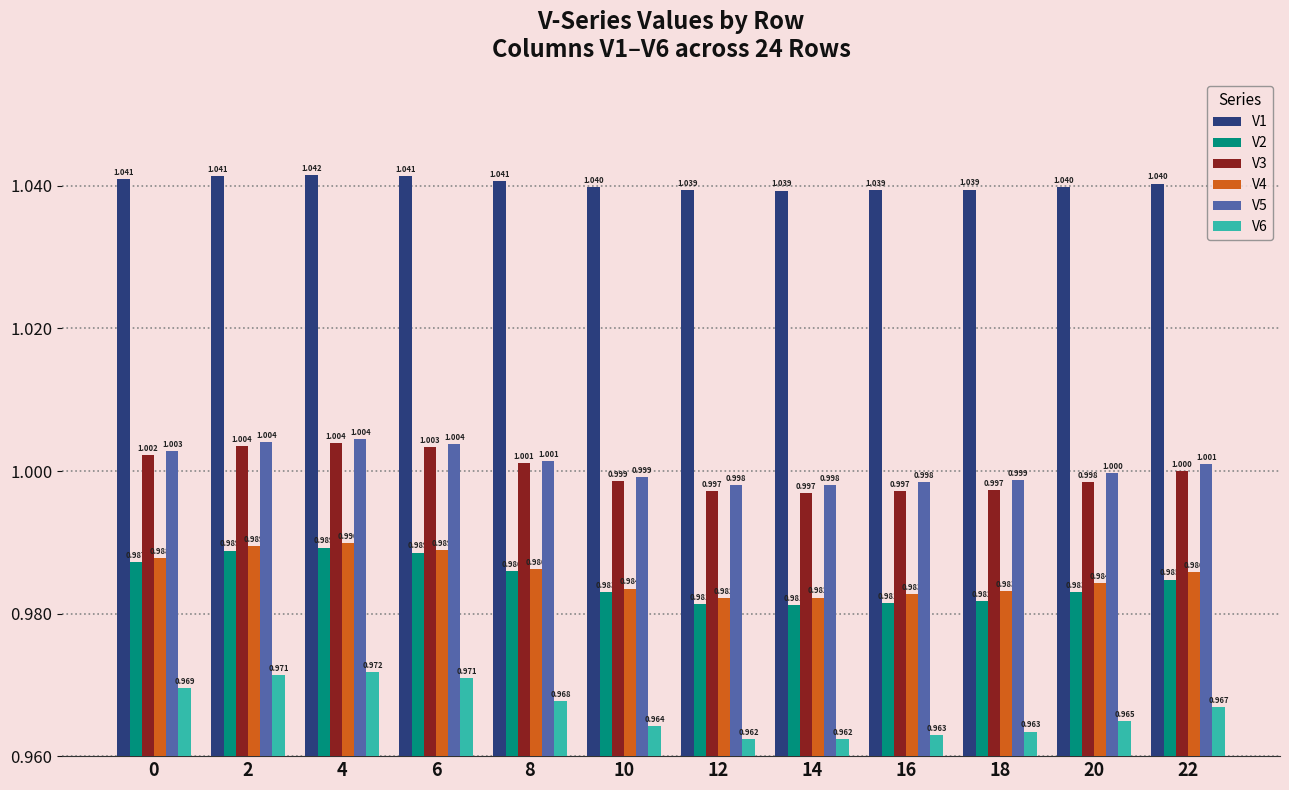

What is the average value of the V1 series?

1.0